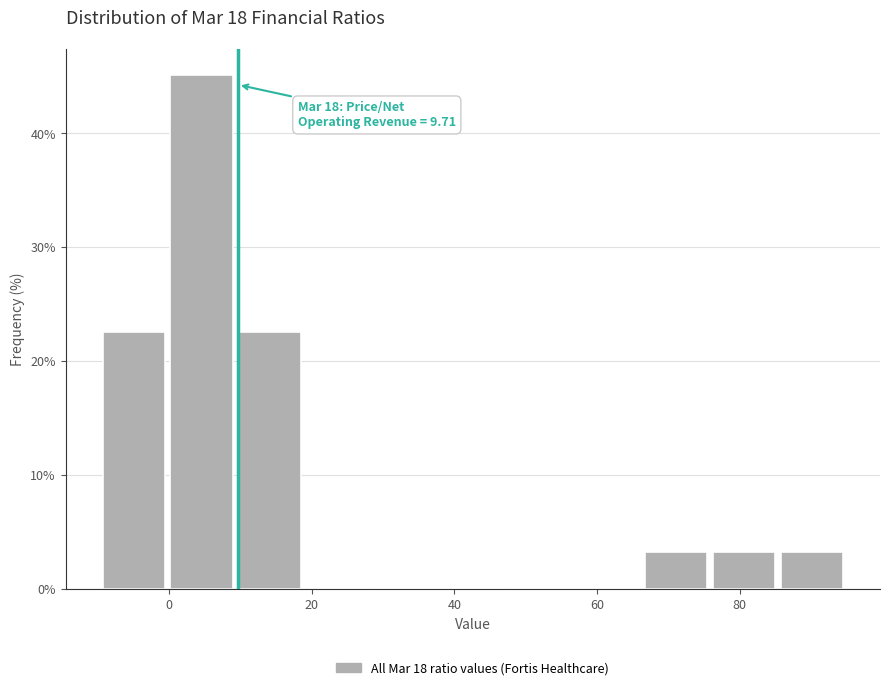

Which range on the x-axis has the tallest bar?

0 to 10